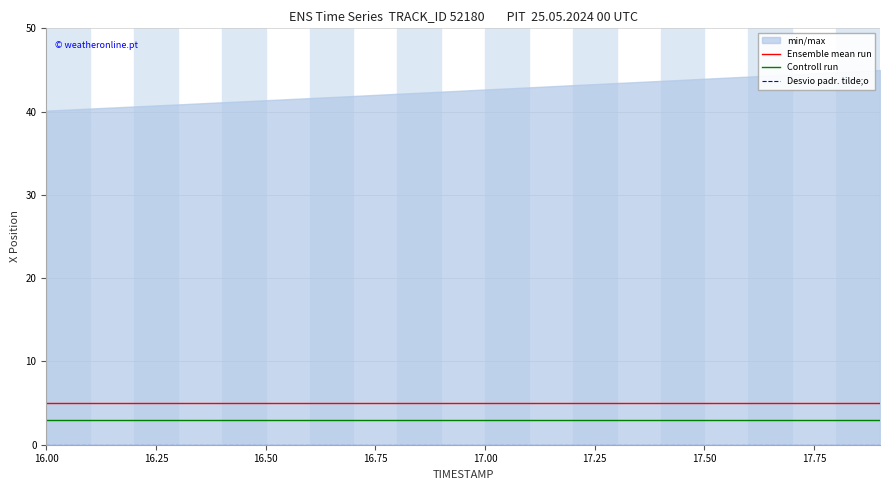

What is the maximum value for Ensemble mean run?

5